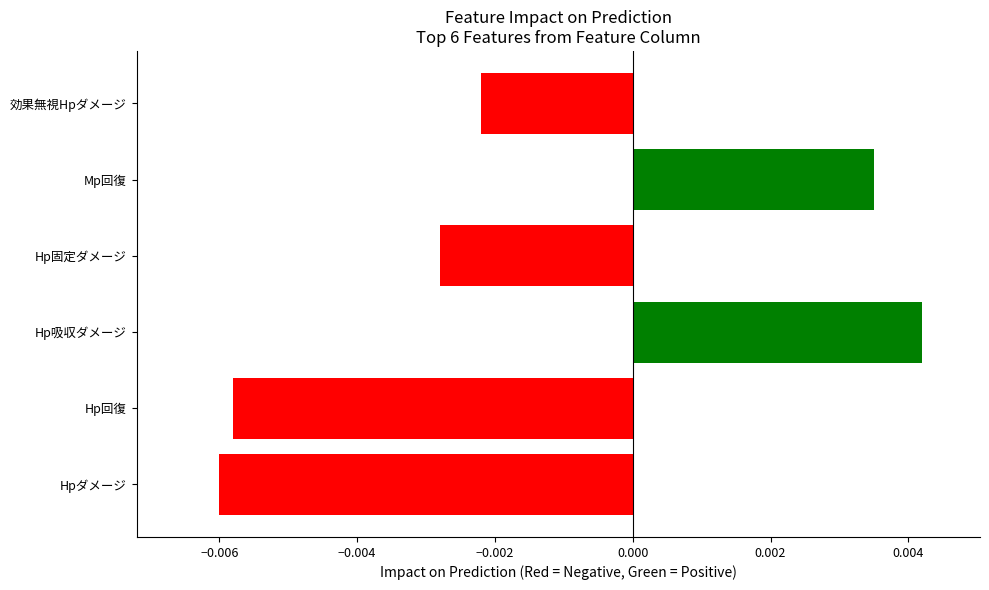

Which category has the highest value across all series?

Hp吸収ダメージ